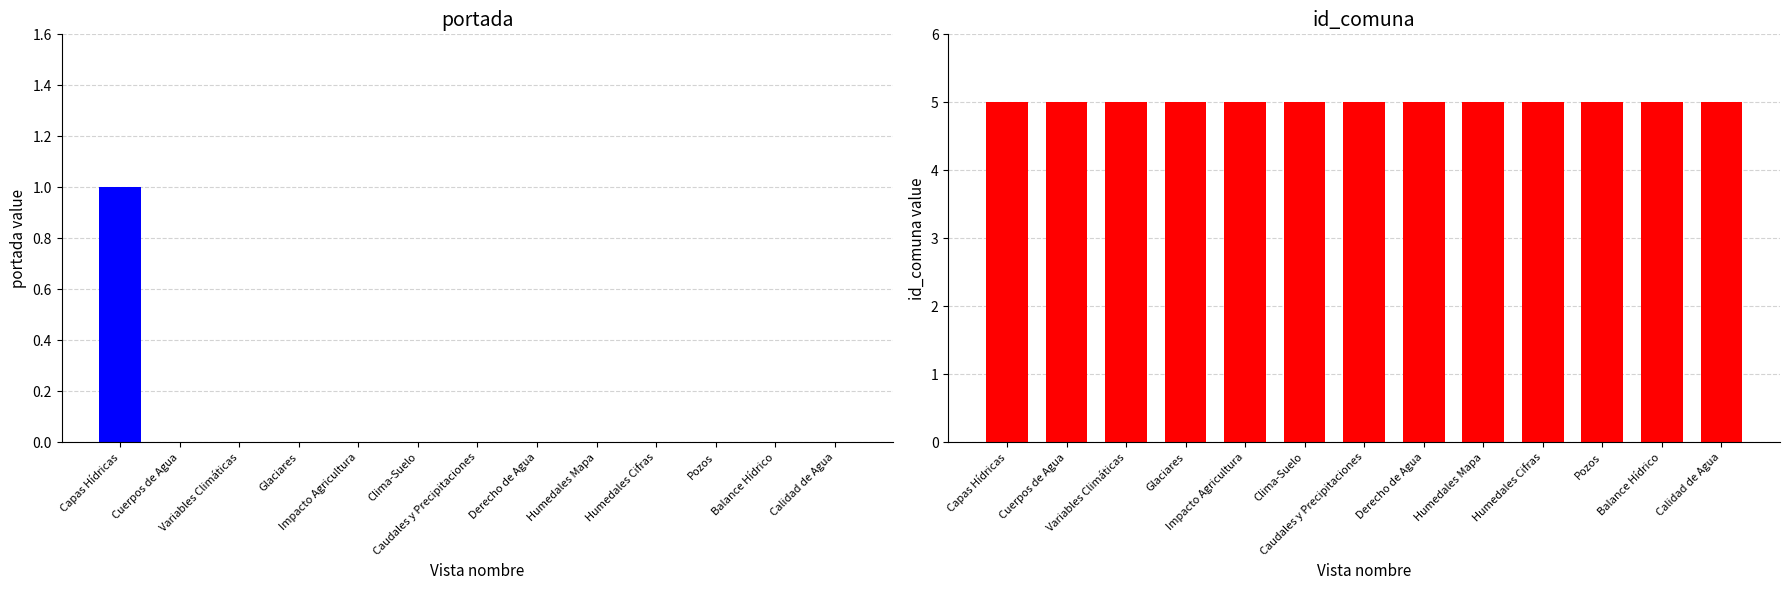

List the series in order of their overall mean, highest first.

id_comuna, portada